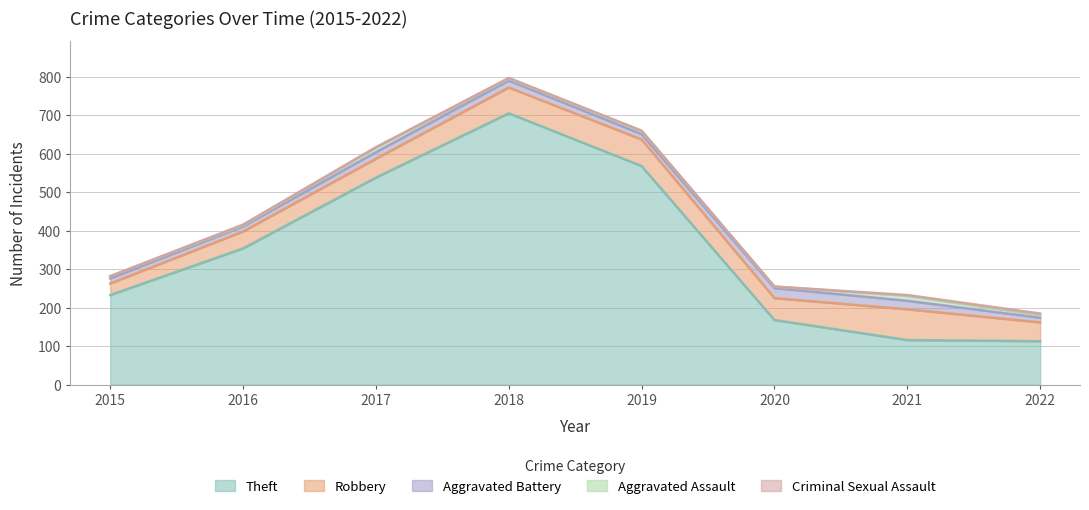

The value of Robbery at 2018 is 18. True or false?

False